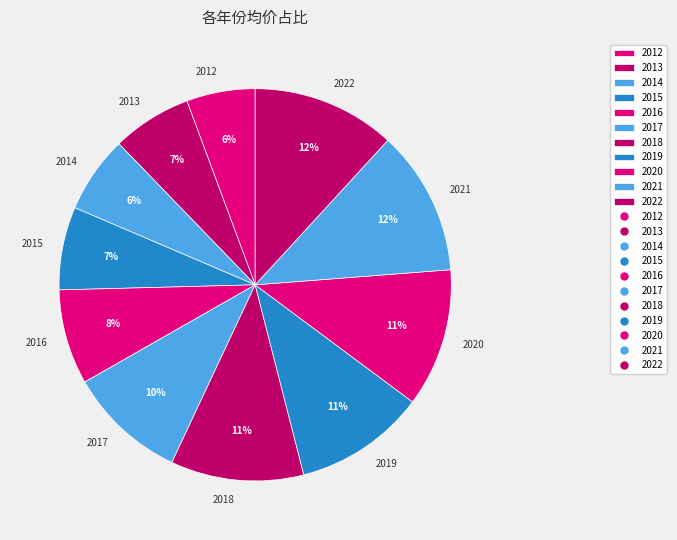

What is the ratio of the value at 2015 to the value at 2013?

1.0